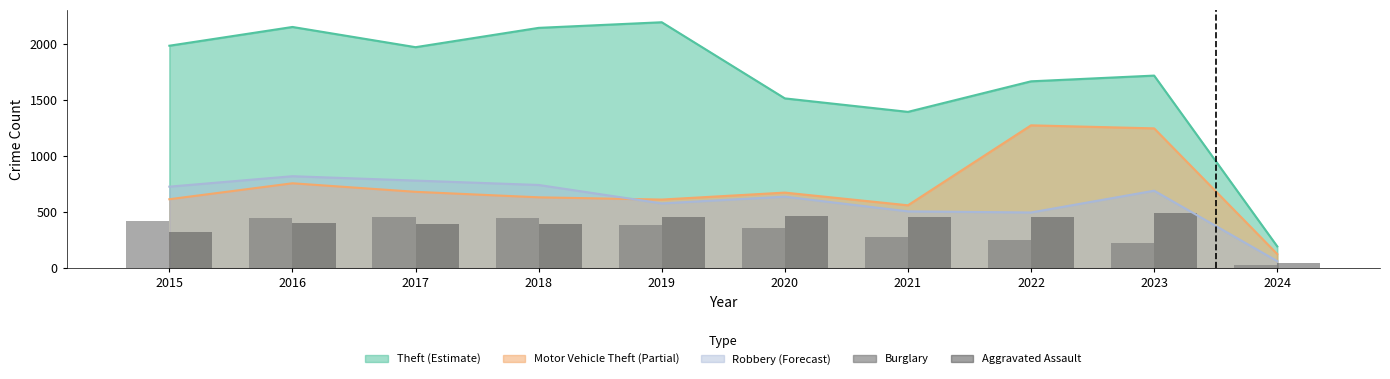

At which label is Burglary closest to 239?

2022